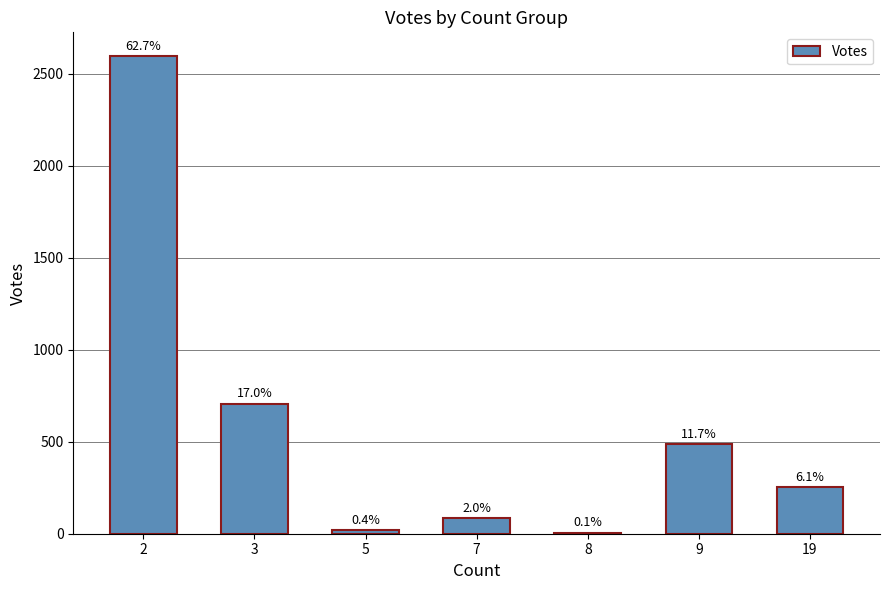

What is the value of the 1st bar from the left?

2595